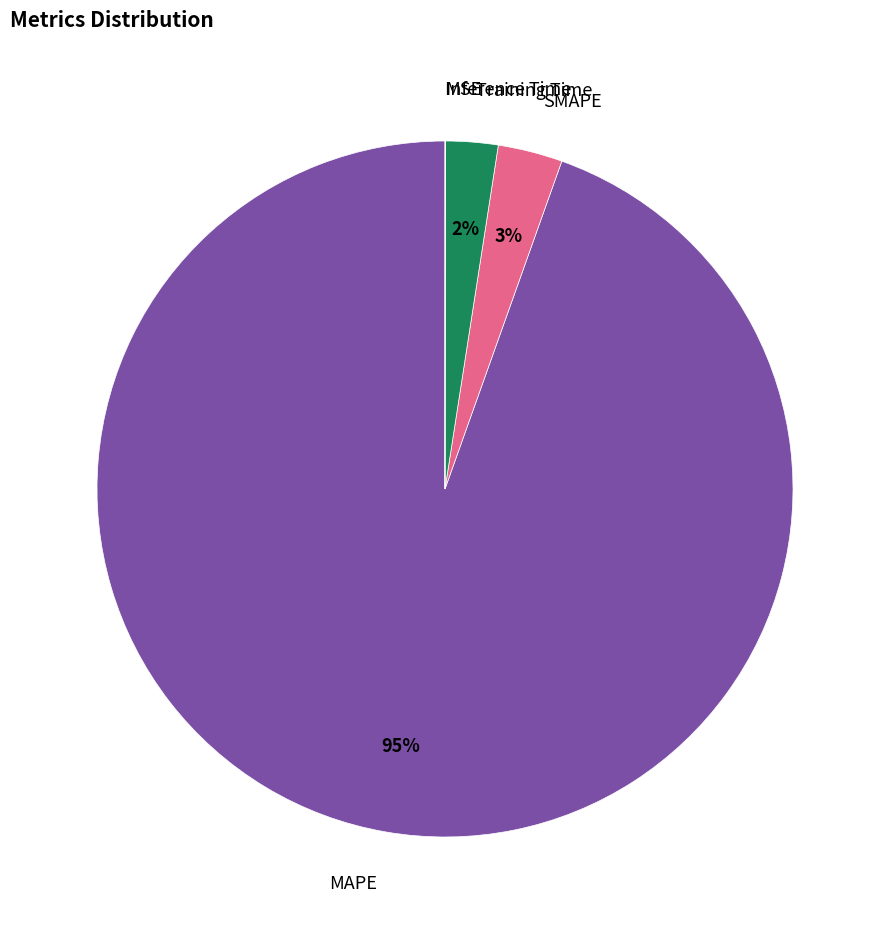

Is the sum of Training Time and SMAPE greater than half?

No